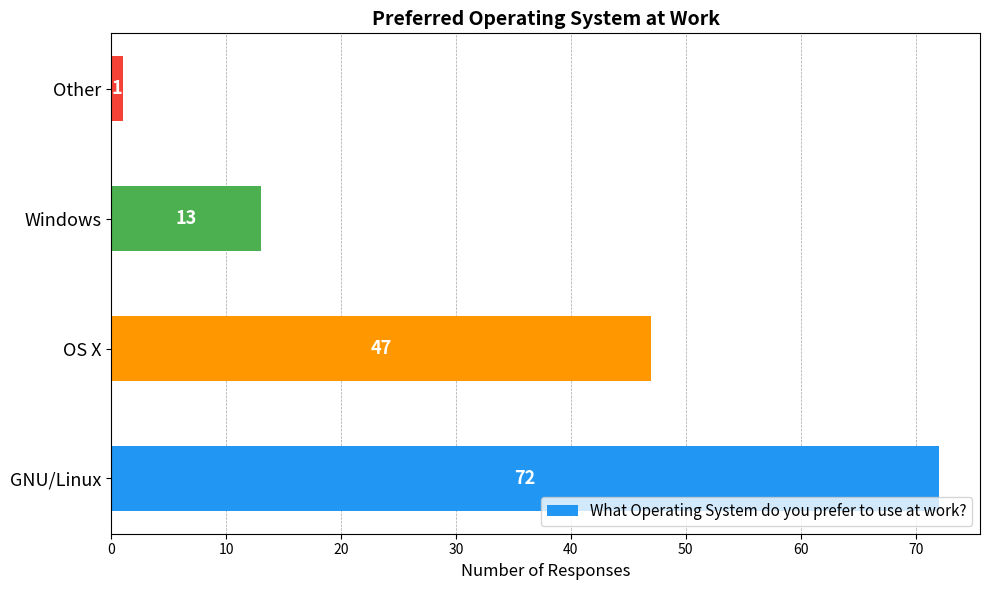

True or false: the data shows 1 at Other.

True